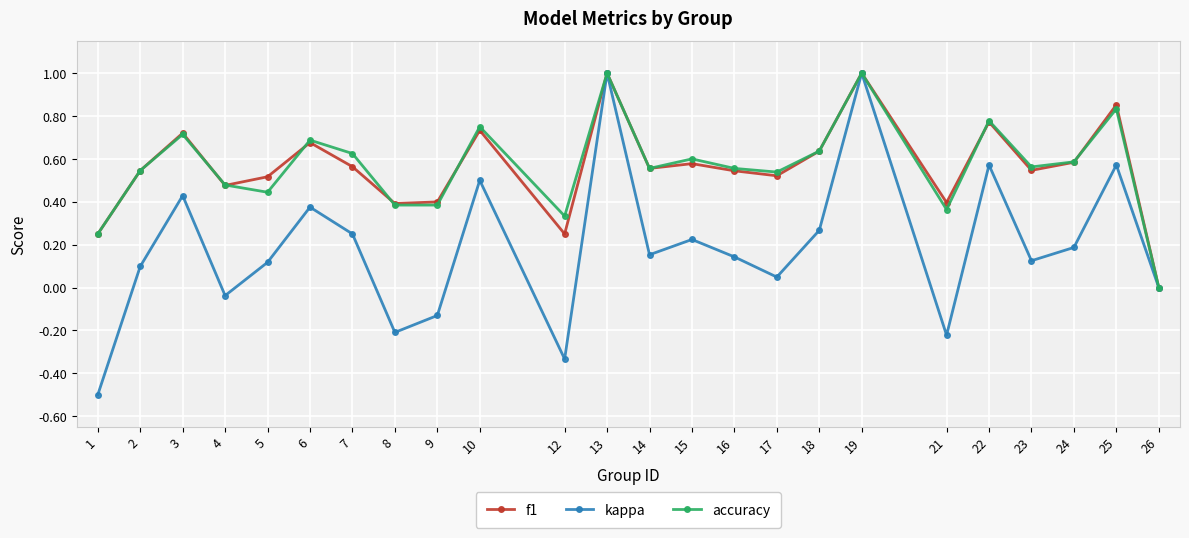

The accuracy series shows 1.0 at 19. True or false?

True